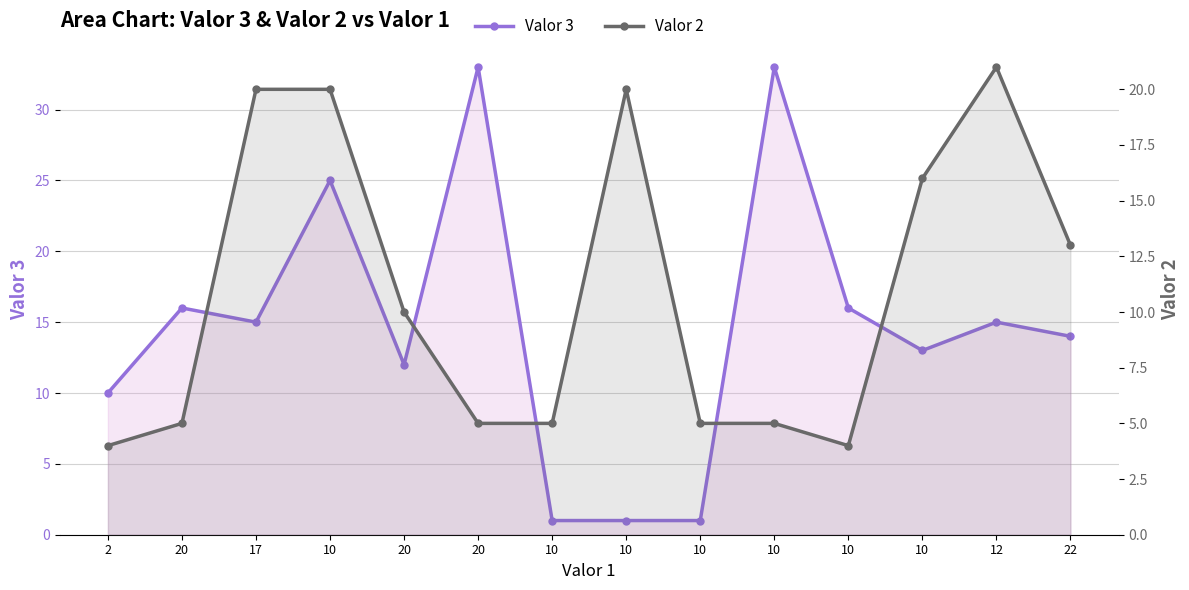

At 12, list the series in order from smallest to largest.

Valor 3, Valor 2